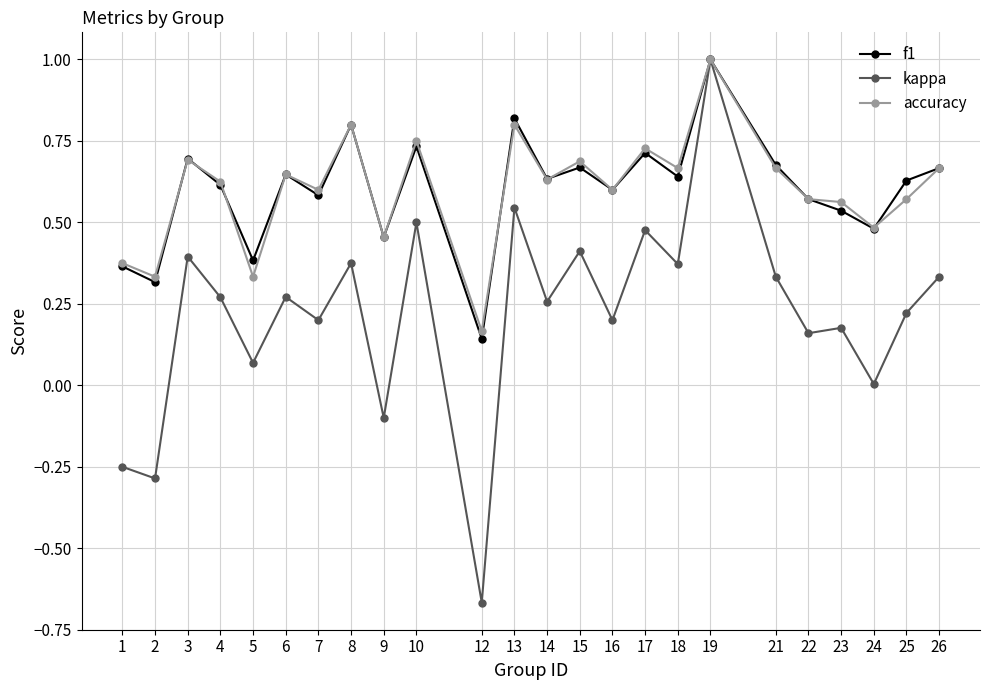

At which category does the chart reach its peak across all series?

19